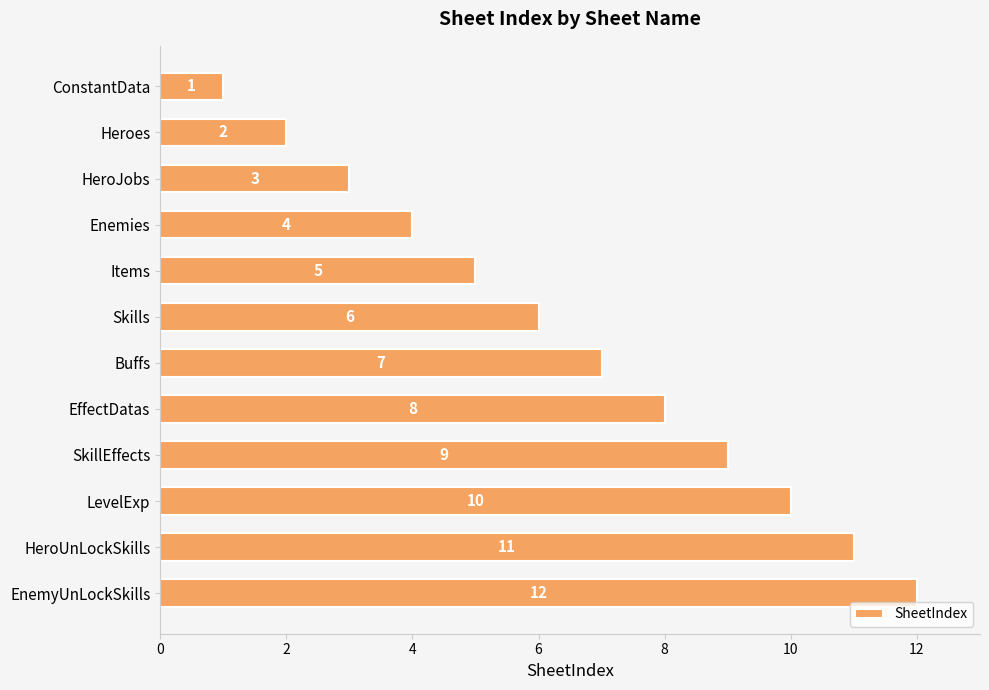

List the labels in order of value, smallest first.

ConstantData, Heroes, HeroJobs, Enemies, Items, Skills, Buffs, EffectDatas, SkillEffects, LevelExp, HeroUnLockSkills, EnemyUnLockSkills